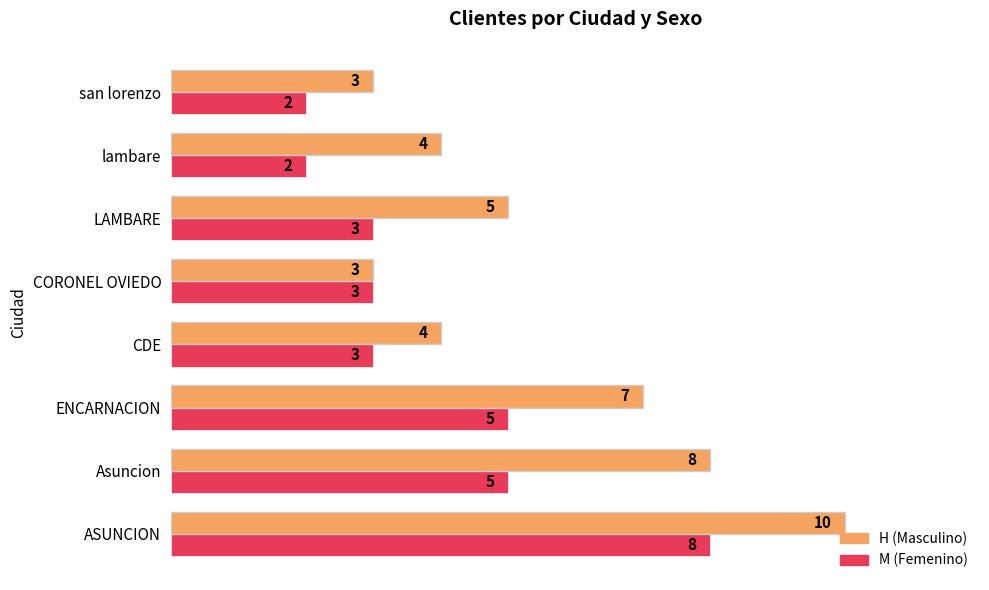

What is the greatest value displayed?

10